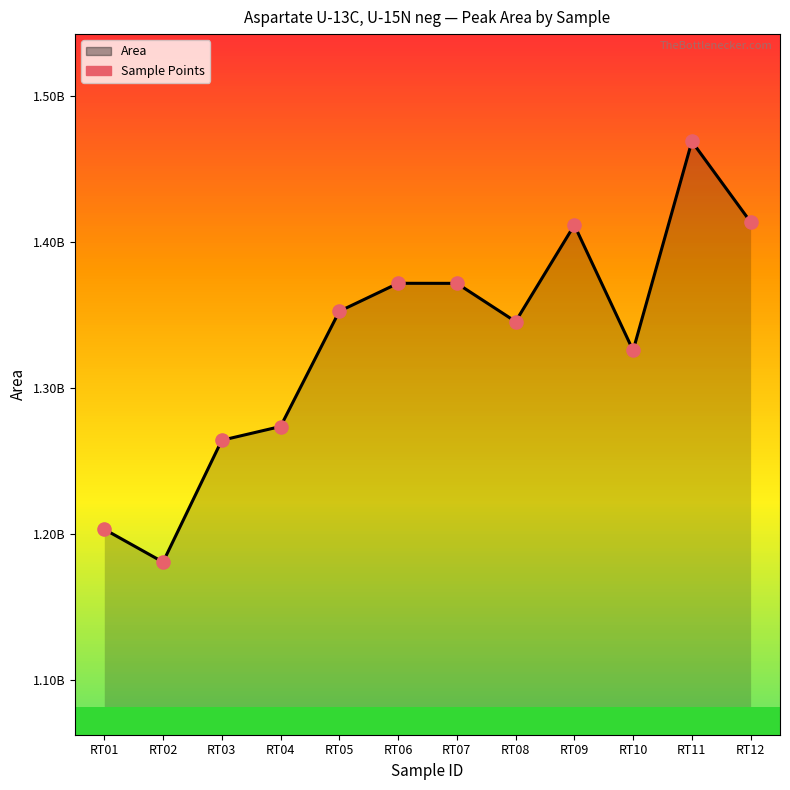

Which series contains the lowest Y value?

Area (line)